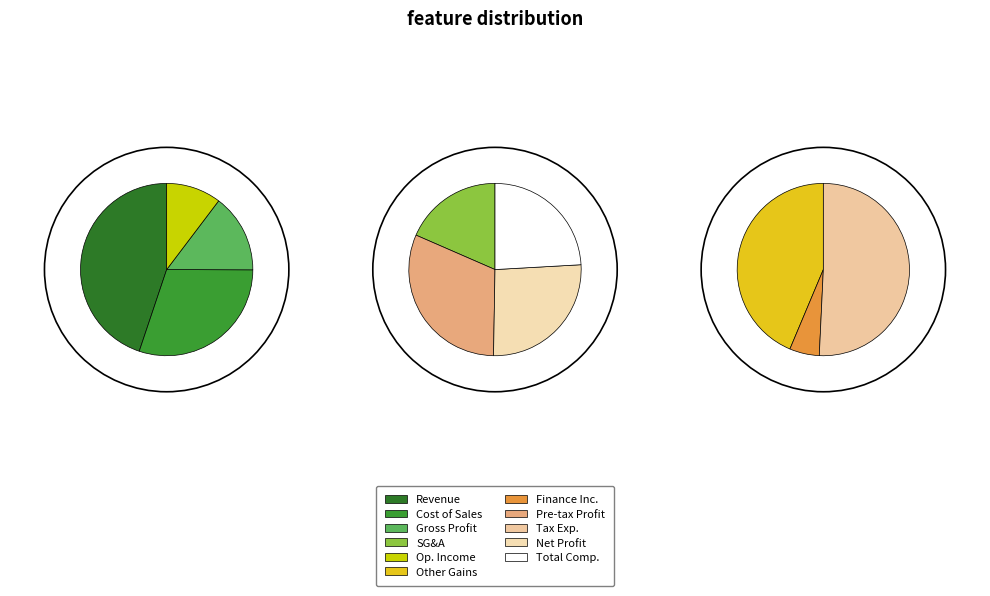

Rank the categories by value from highest to lowest.

Revenue(Sales), Cost of sales, Gross profit, Operating income(loss), Profit (loss) before tax, Profit (loss), Total comprehensive income, Selling general administrative expenses, Income tax expense, Other gains, Finance income